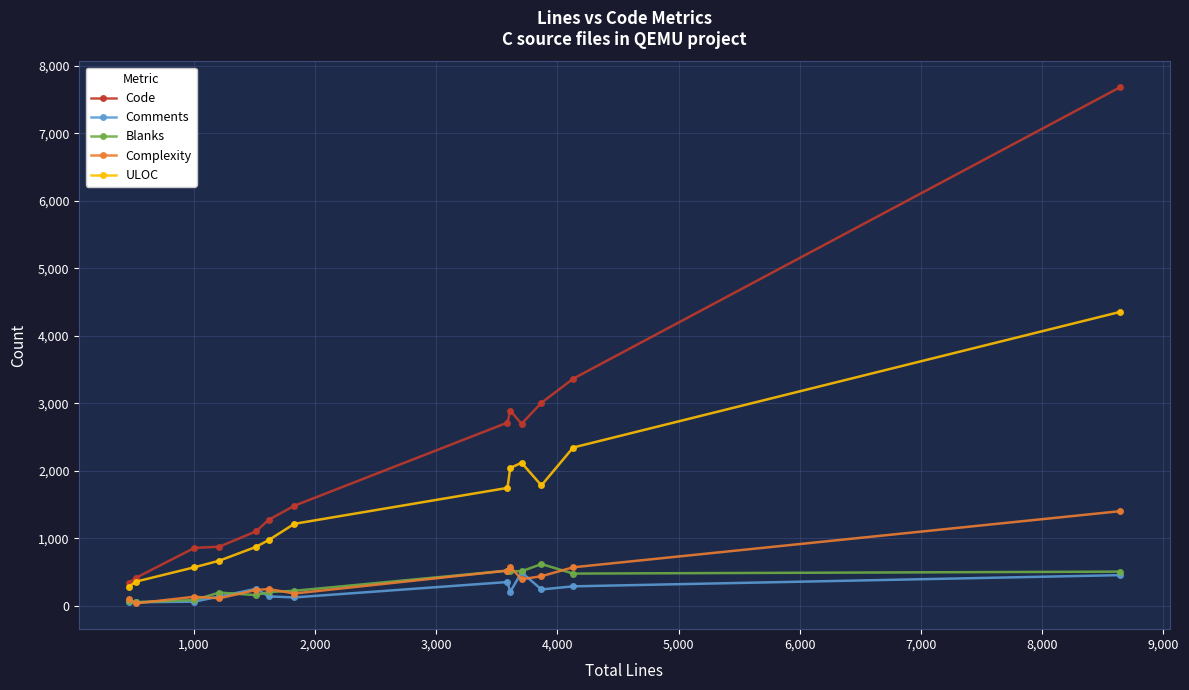

Which series has the largest total across all categories?

Code